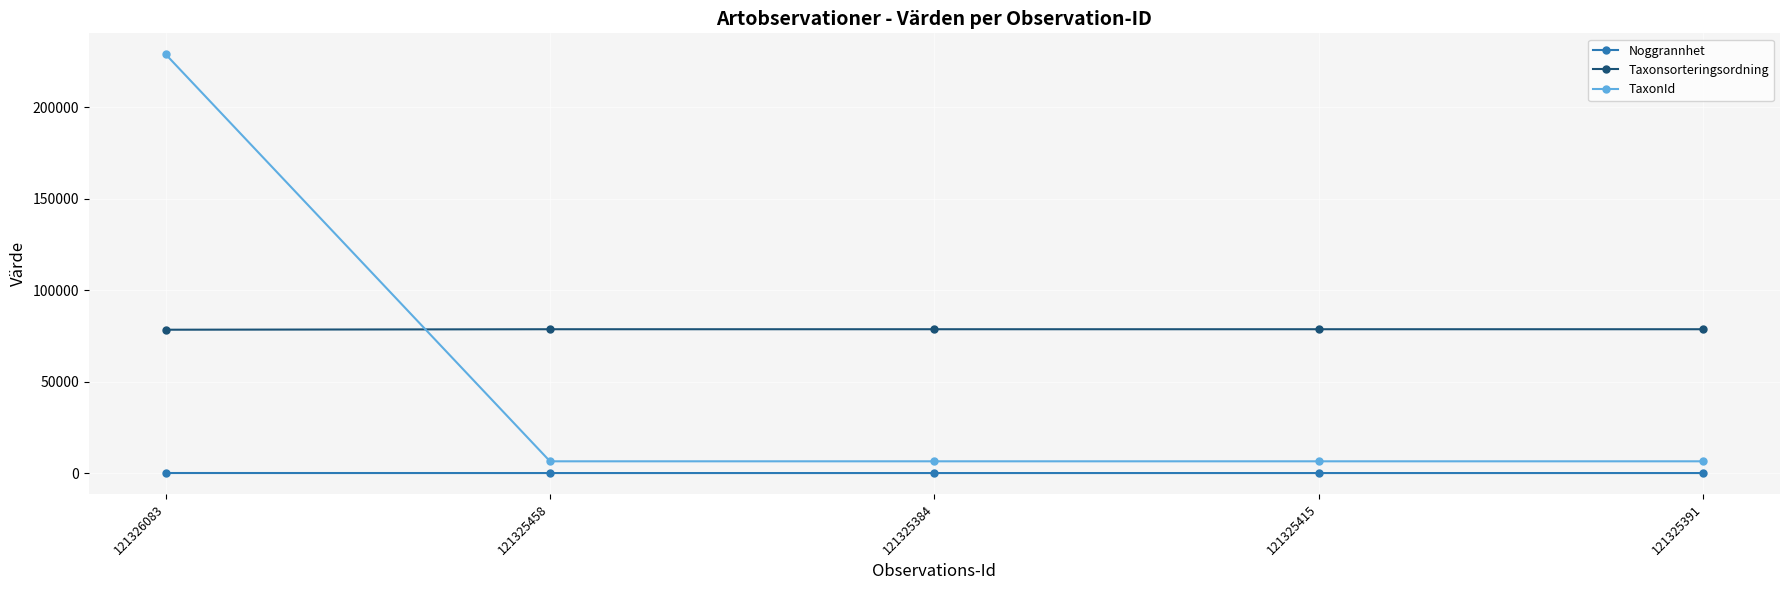

True or false: TaxonId and Noggrannhet cross at least once.

False